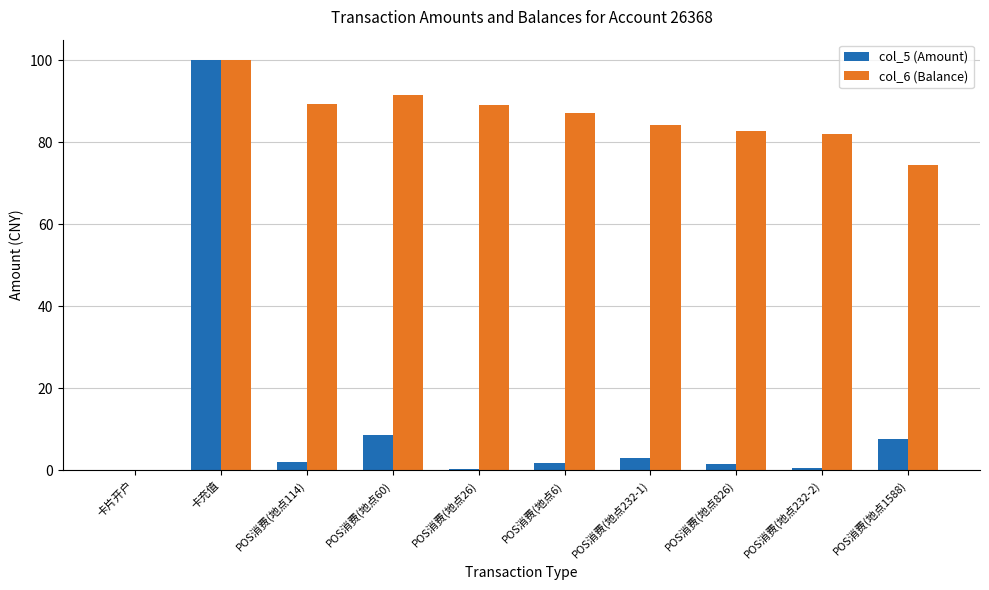

True or false: col_5 (Amount) has a value of 1.5 at POS消费(地点826).

True